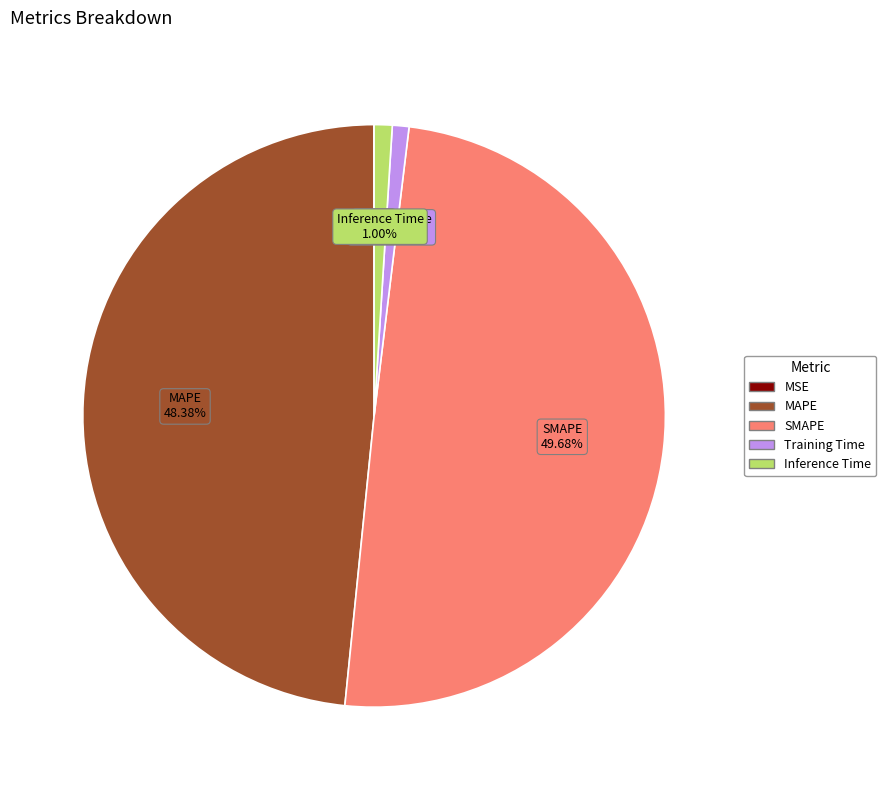

To the nearest percent, what percentage of the pie is MAPE?

48%